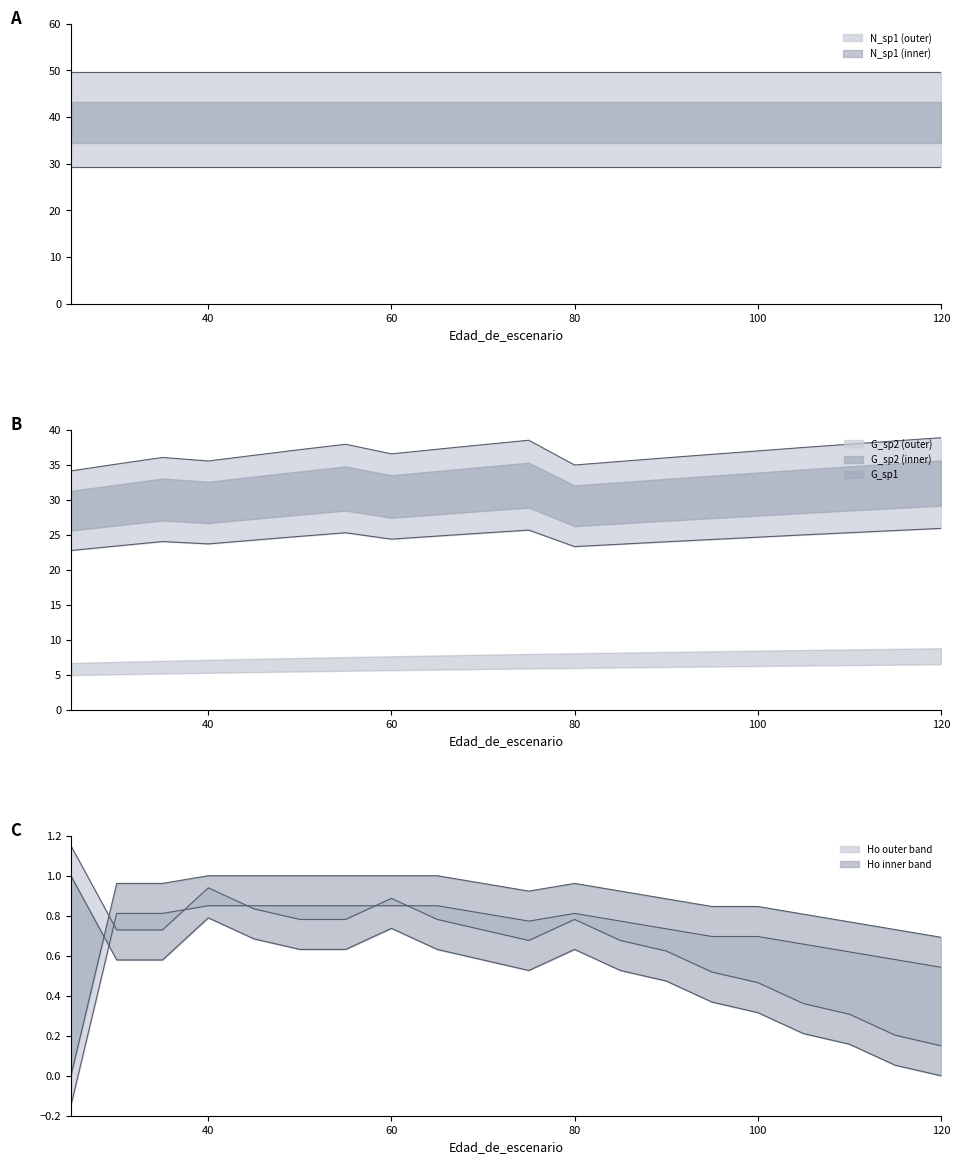

The G_sp2 series shows 15.7 at 95. True or false?

False